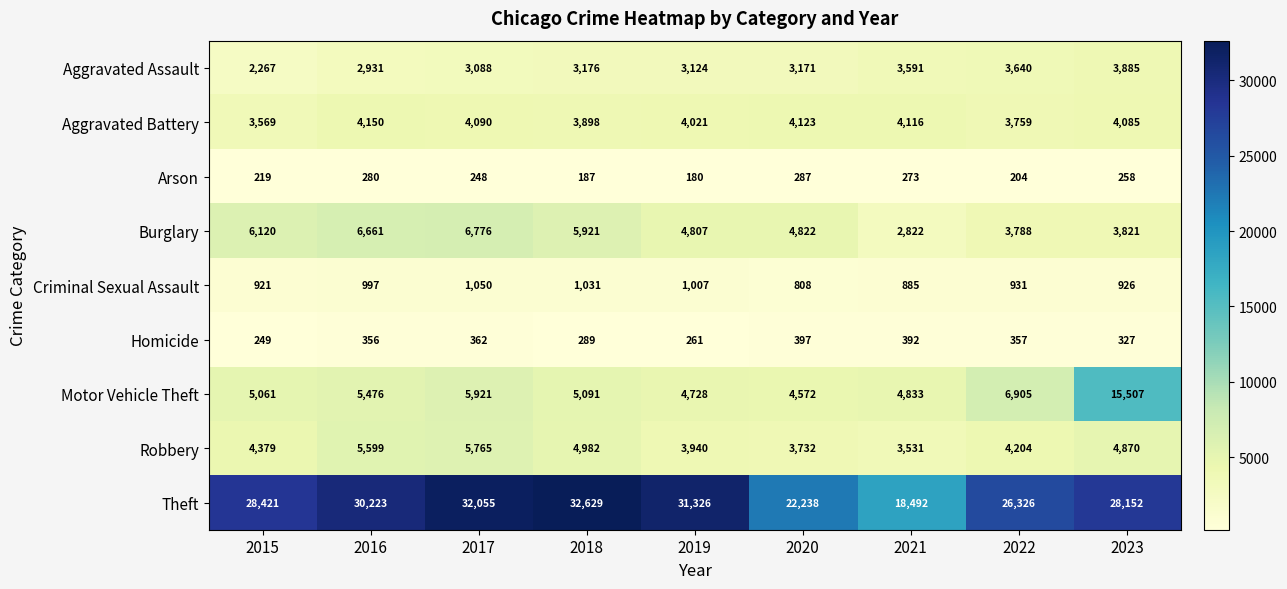

How many distinct data groups are displayed?

9